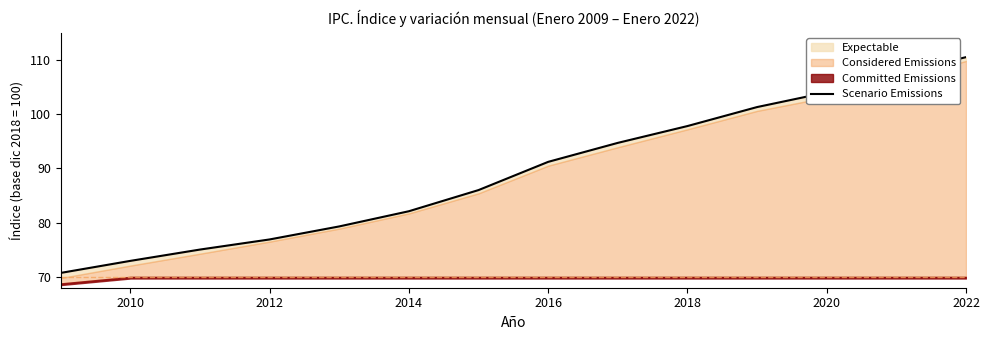

Is it true that the value at 2010 is 72.9?

True